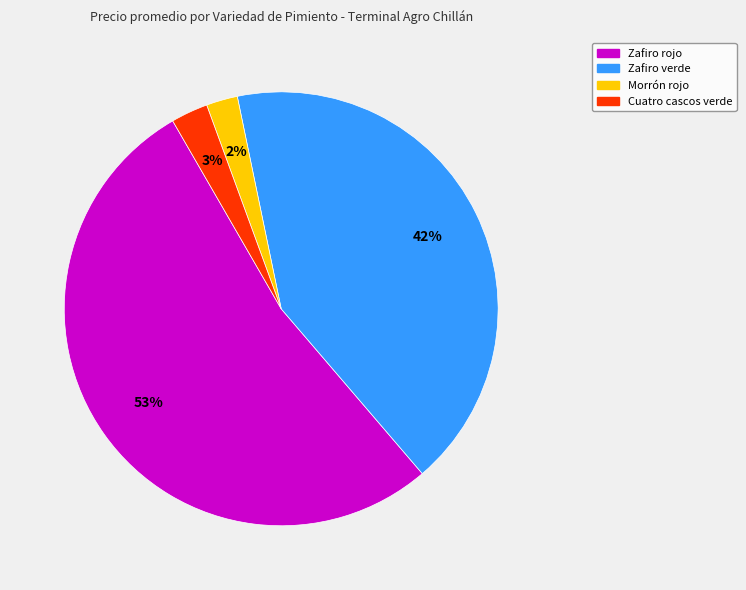

Count the number of slices in the pie.

4